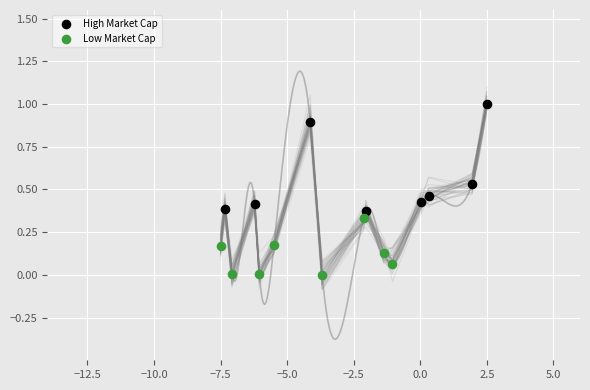

Which series reaches the maximum Y coordinate?

High Market Cap